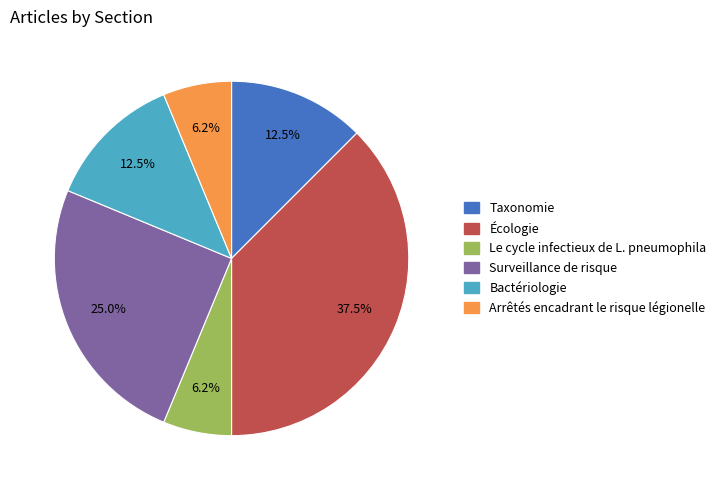

To the nearest percent, what is the difference between the largest and smallest slice percentages?

31%